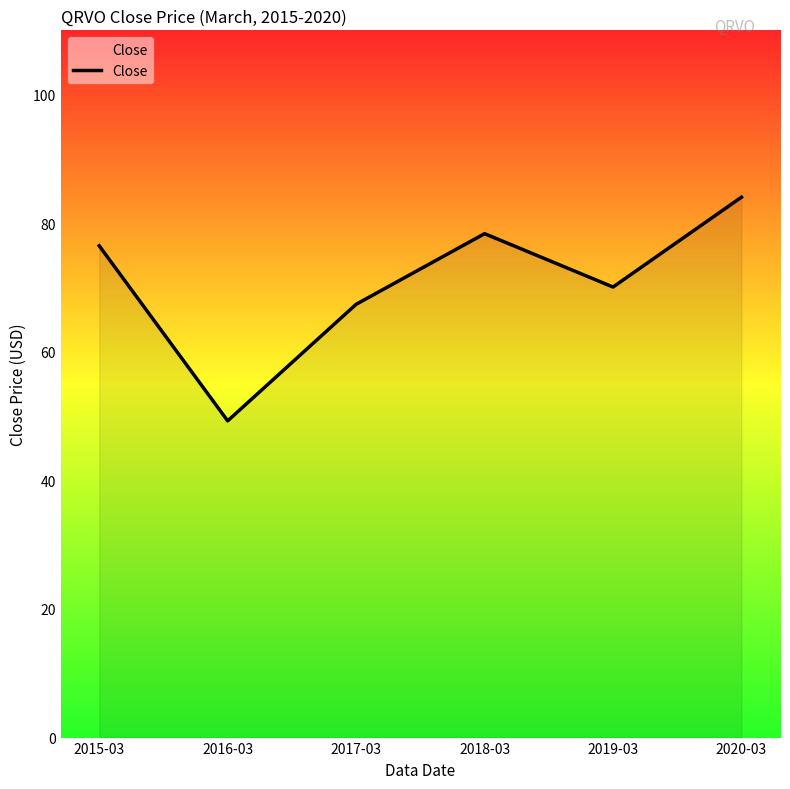

What is the average value?

70.9